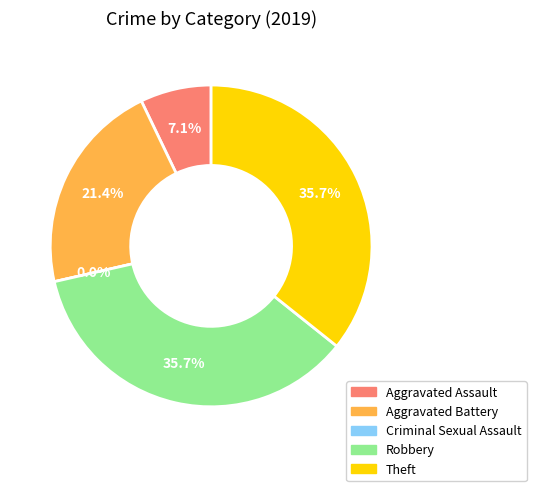

What percentage do Robbery and Theft together represent?

71.4%